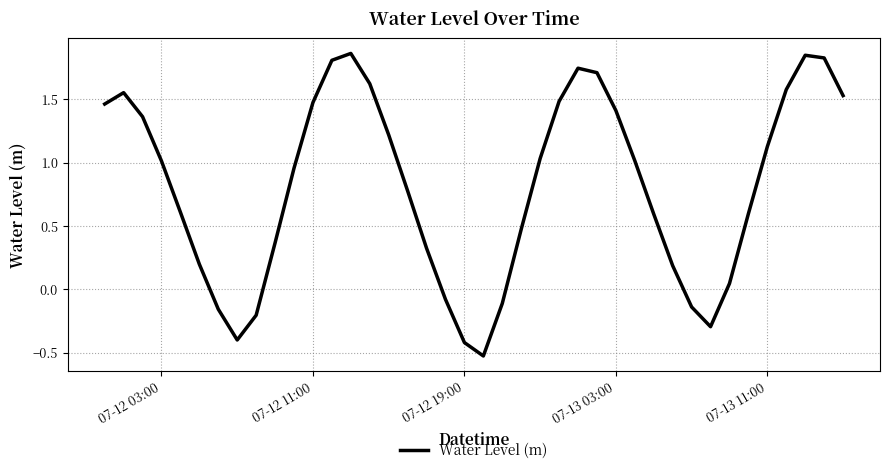

What is the difference between the maximum and minimum values?

2.4